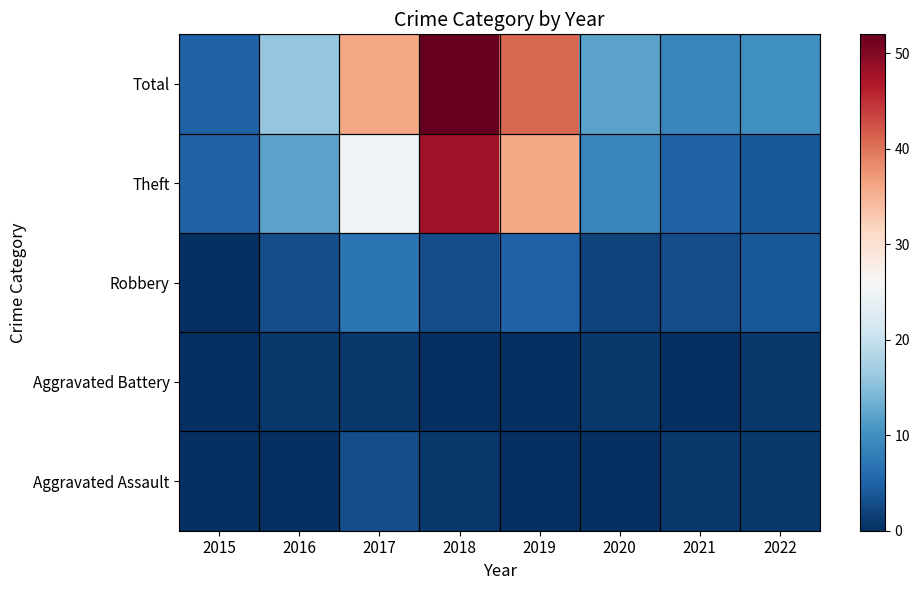

Reading left to right, list all the values displayed in this chart.

Aggravated Assault: 2015=0	2016=0	2017=3	2018=1	2019=0	2020=0	2021=1	2022=1
Aggravated Battery: 2015=0	2016=1	2017=1	2018=0	2019=0	2020=1	2021=0	2022=1
Robbery: 2015=0	2016=3	2017=7	2018=3	2019=5	2020=2	2021=3	2022=4
Theft: 2015=5	2016=12	2017=25	2018=48	2019=36	2020=9	2021=5	2022=4
Total: 2015=5	2016=16	2017=36	2018=52	2019=41	2020=12	2021=9	2022=10